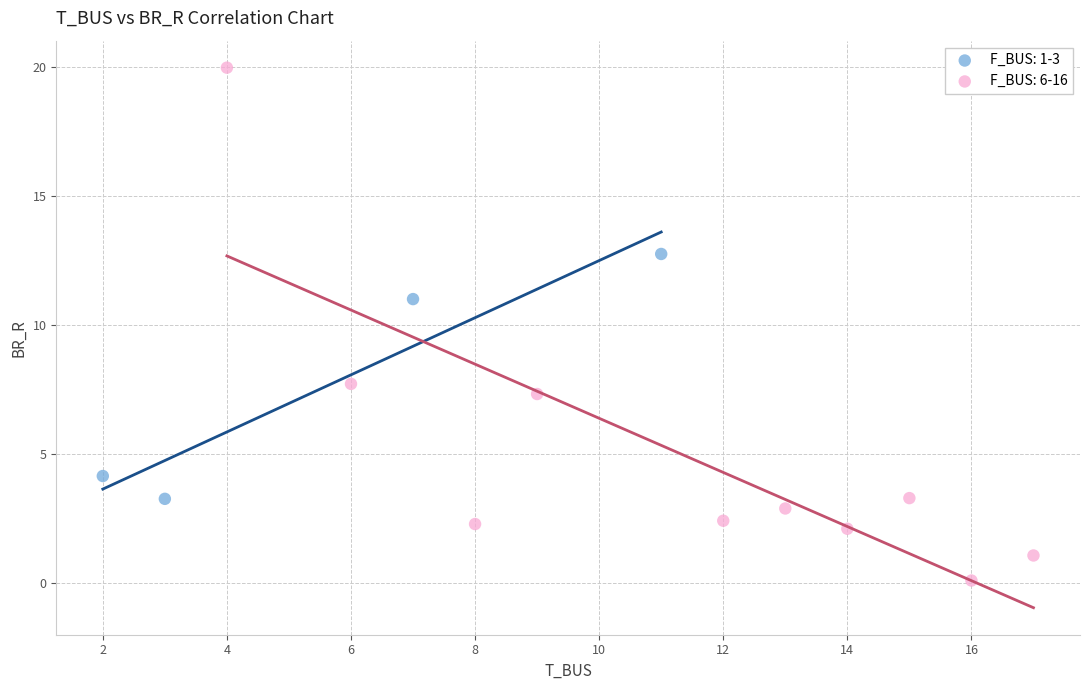

Which series contains the lowest Y value?

F_BUS: 6-16